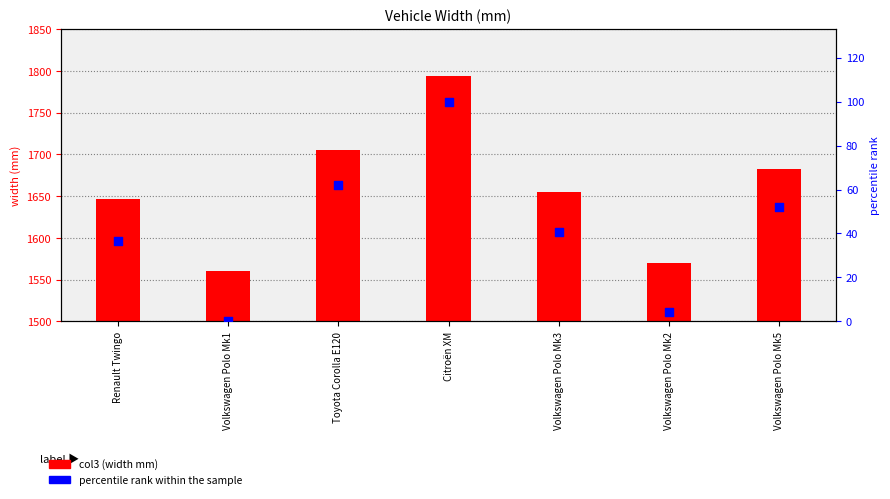

Which series has the largest total across all categories?

col3